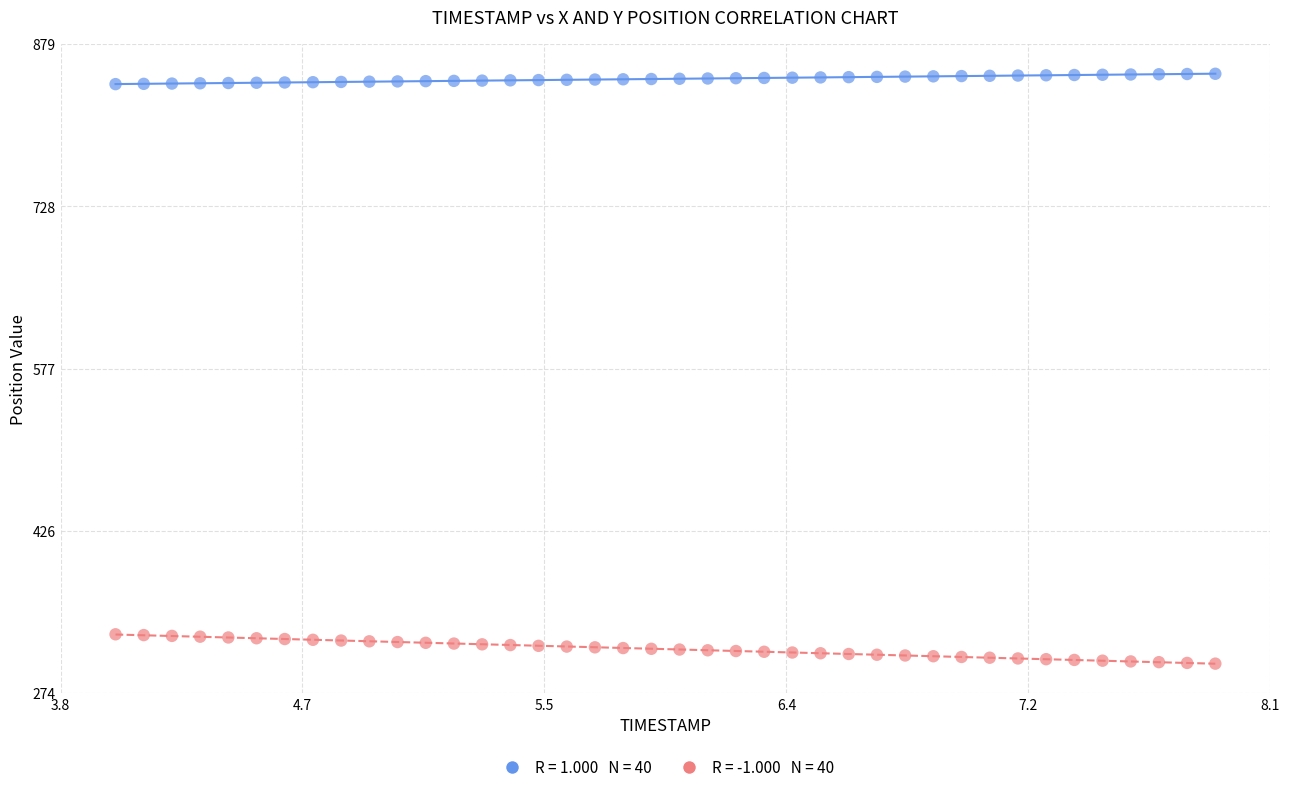

Across all data points, what is the range of X values (max minus min)?

3.9